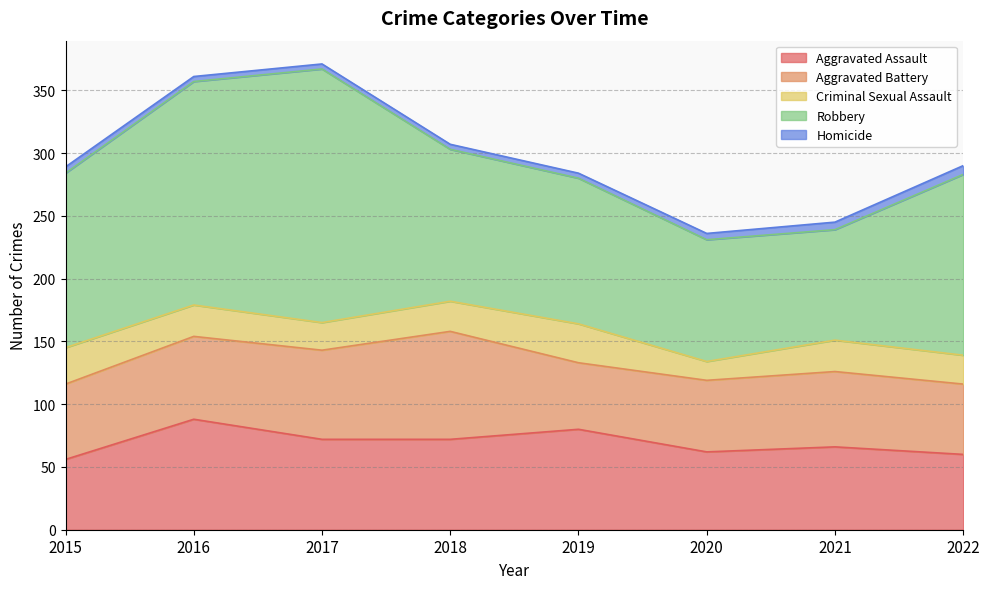

The value of Robbery at 2021 is 35. True or false?

False